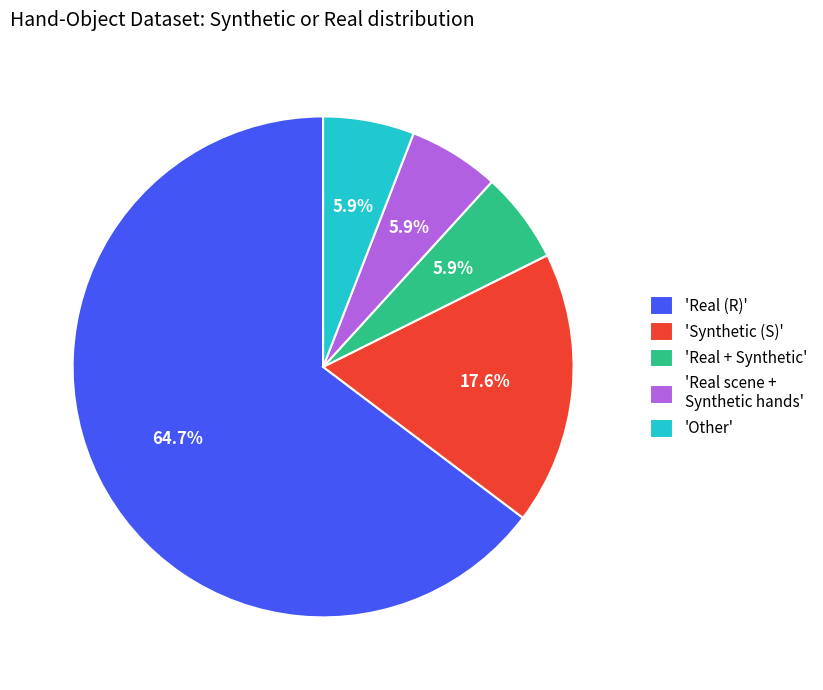

Does any single category account for the majority?

Yes